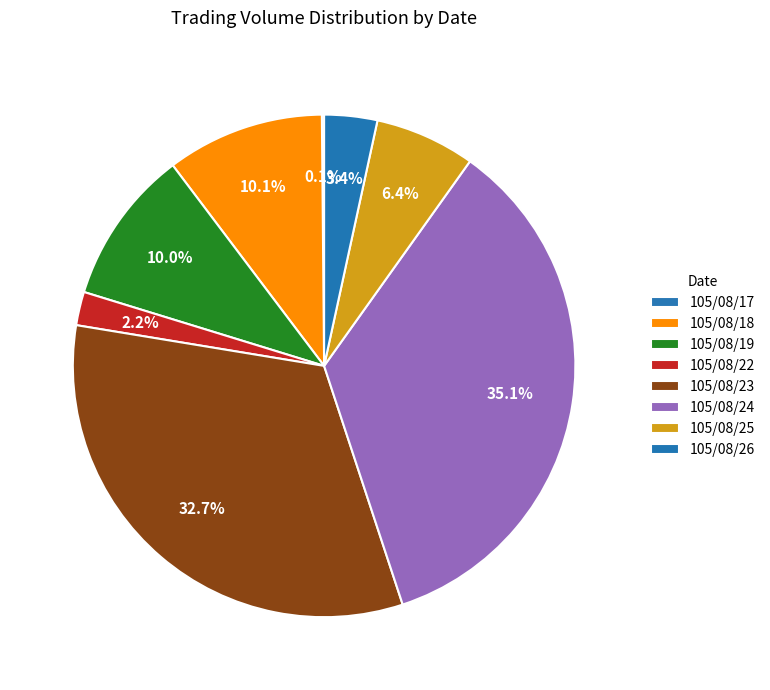

Is it true that 105/08/24 is 29% of the pie?

False